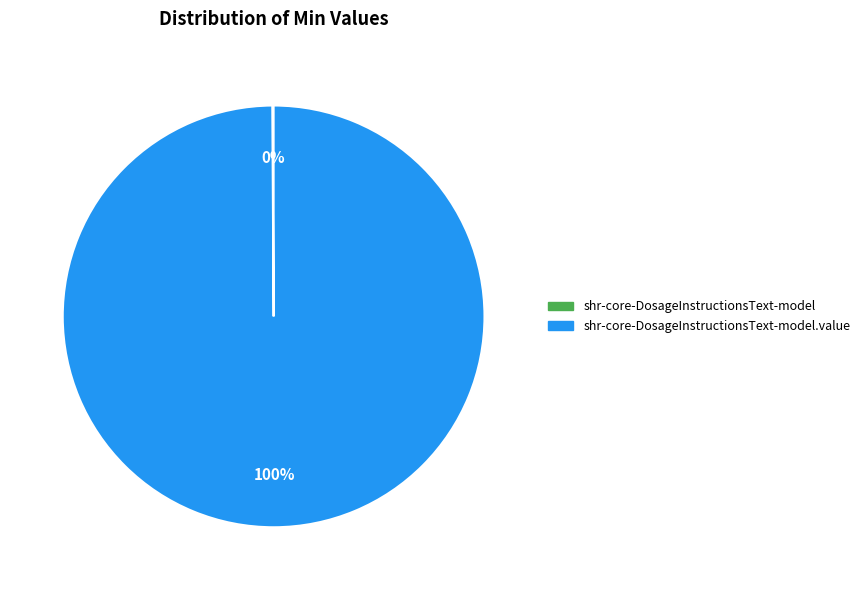

Is there any slice that represents more than half of the pie?

Yes